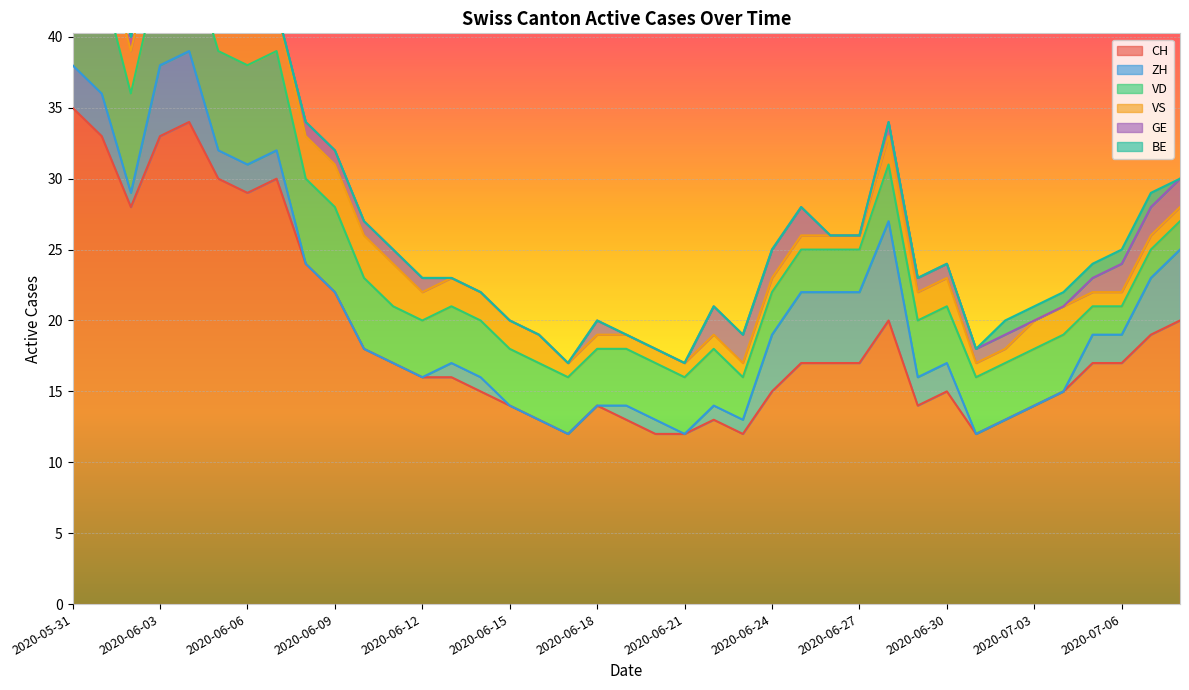

Is the value of BE at 2020-06-10 greater than the value of GE at 2020-07-05?

No